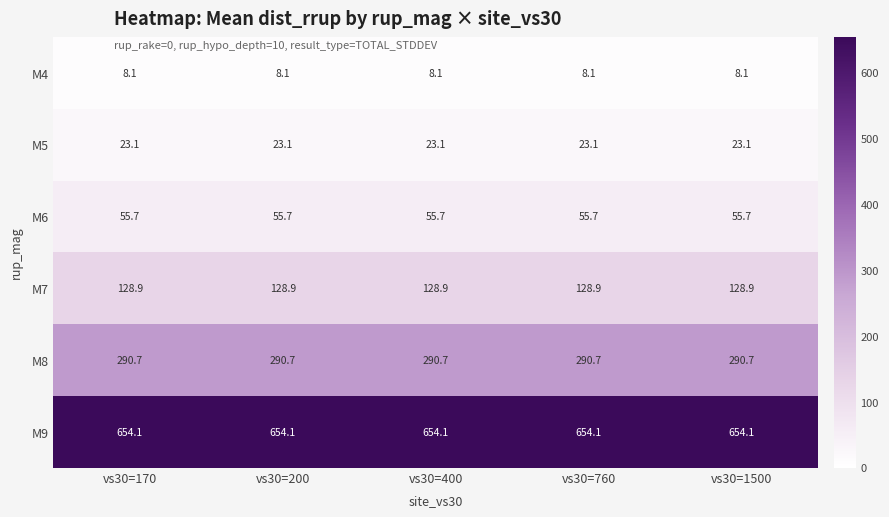

What is the greatest value displayed?

654.1